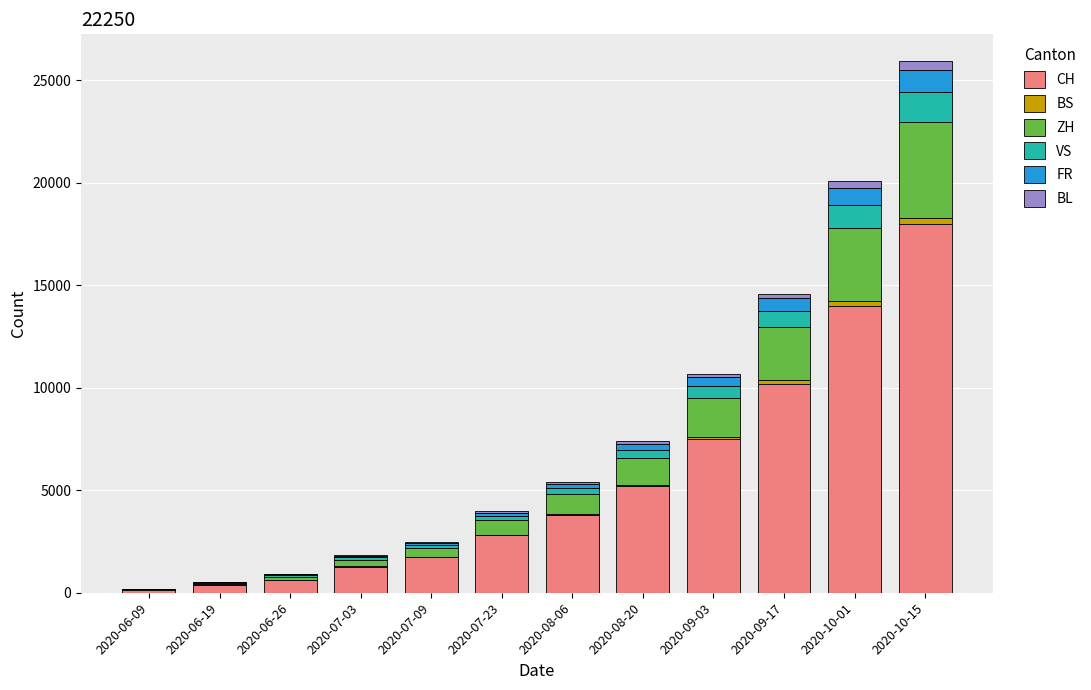

What is the maximum value for CH?

18000